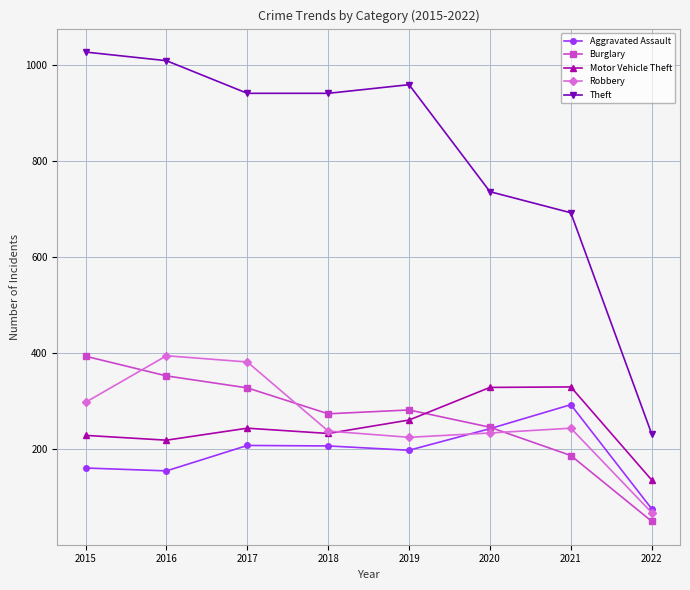

Which series changed the most between 2019 and 2020?

Theft